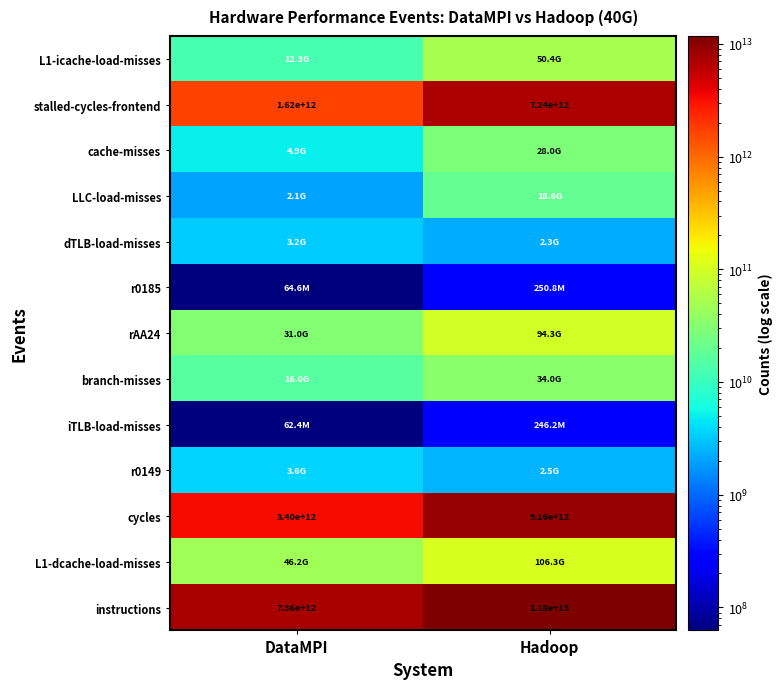

At which label is stalled-cycles-frontend closest to 4430000000000?

DataMPI